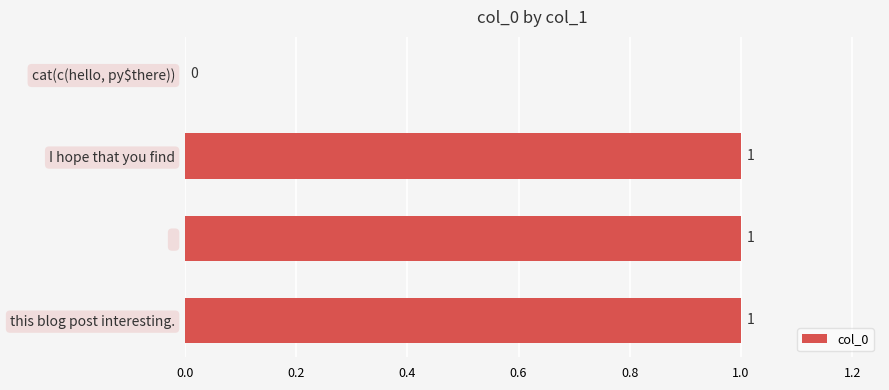

Count the number of data series in this chart.

1